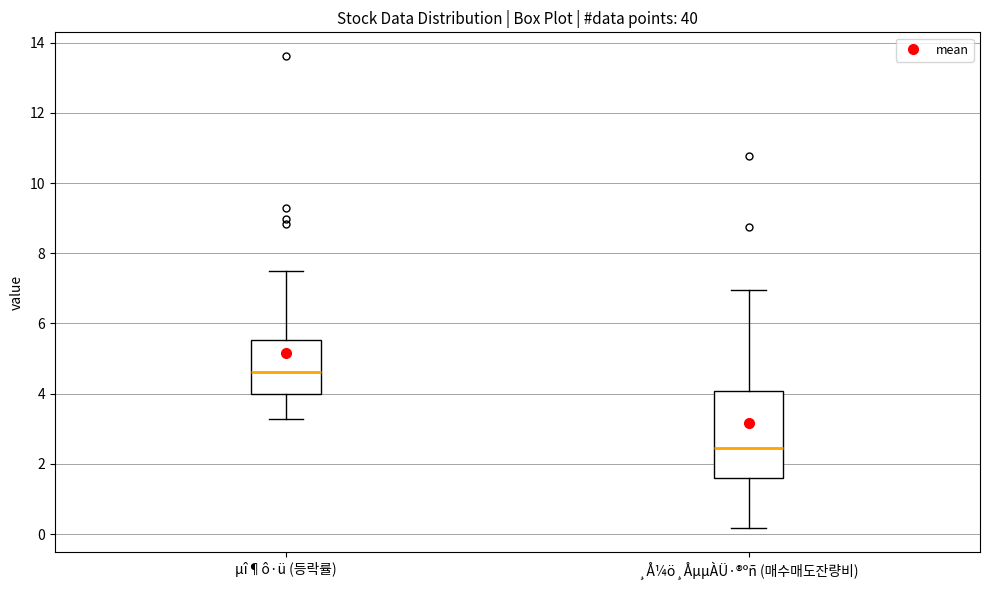

Reading left to right, read every box against the y-axis: the position of its median line, the range the box covers, and the ends of its whiskers. The values are not printed on the chart, so give them approximately, as read against the axis.

µî¶ô·ü (등락률): median 4.6, box 4.0 to 5.6, whiskers 3.2 to 7.4
¸Å¼ö¸ÅµµÀÜ·®ºñ (매수매도잔량비): median 2.4, box 1.6 to 4.0, whiskers 0.2 to 7.0